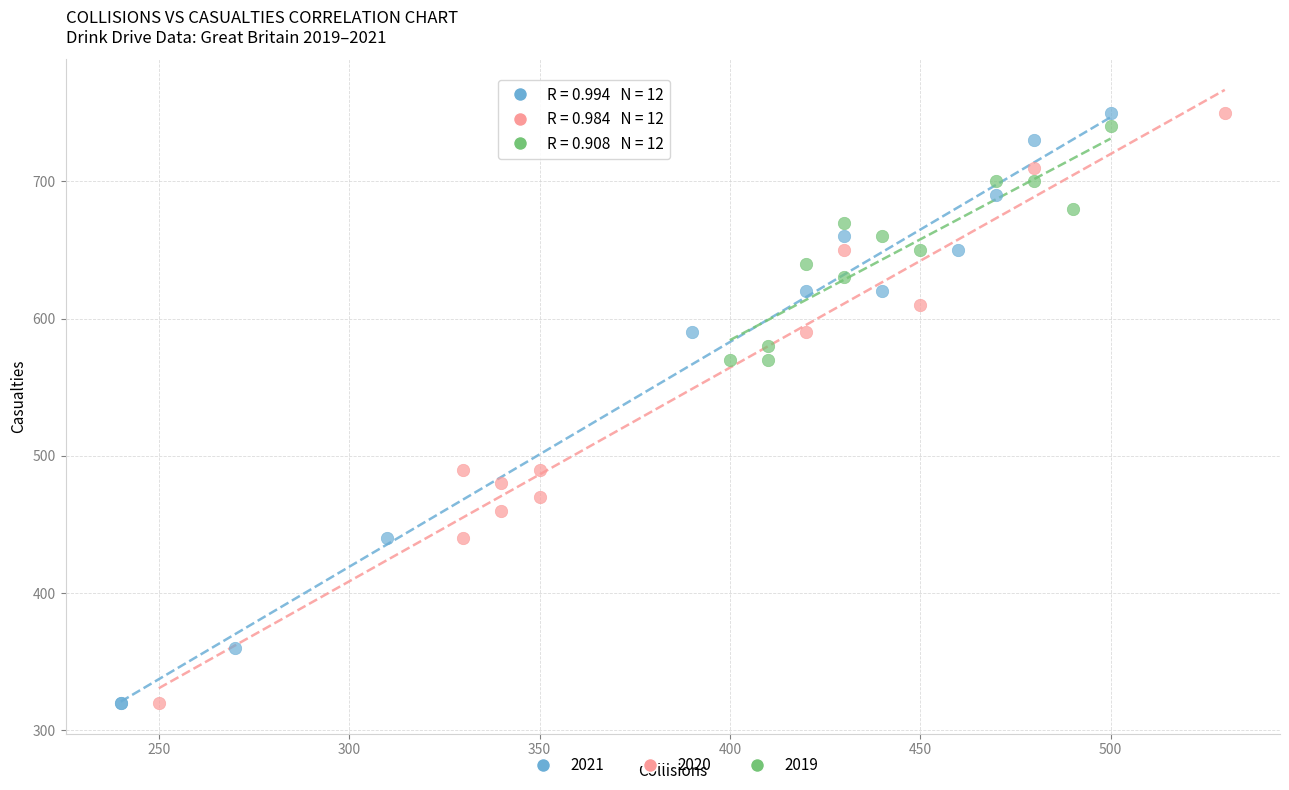

What are all the series names shown in the legend?

2021, 2020, 2019